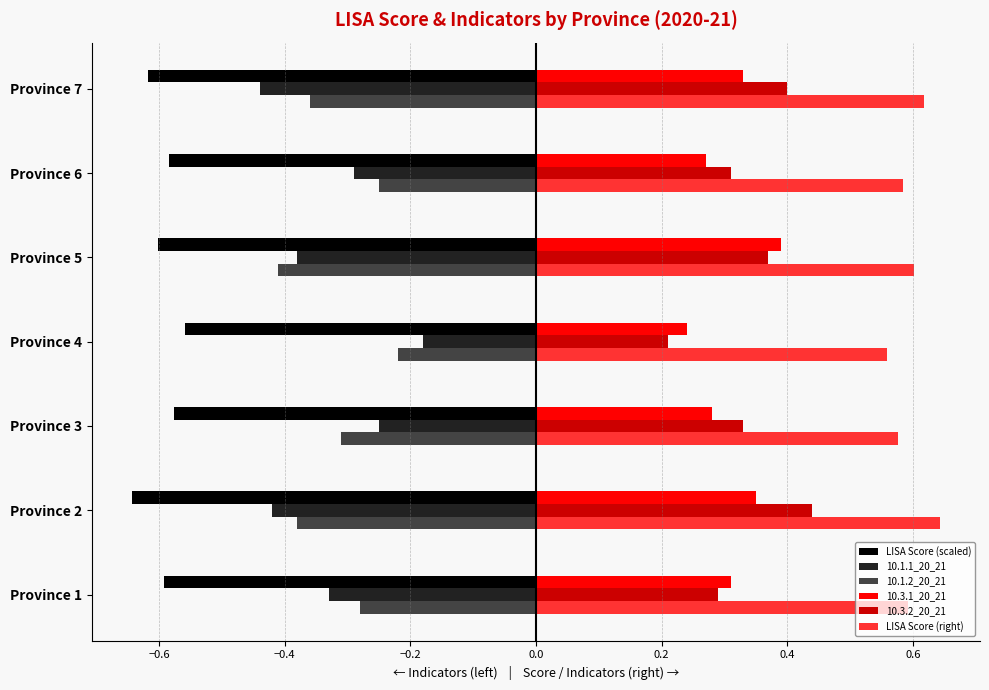

Is the value of LISA Score (scaled) at Province 2 greater than the value of 10.3.1_20_21 at Province 4?

No